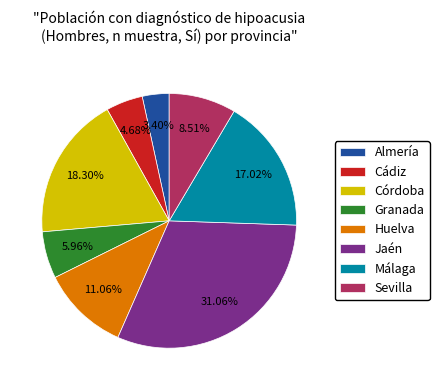

Is there any slice that represents more than half of the pie?

No